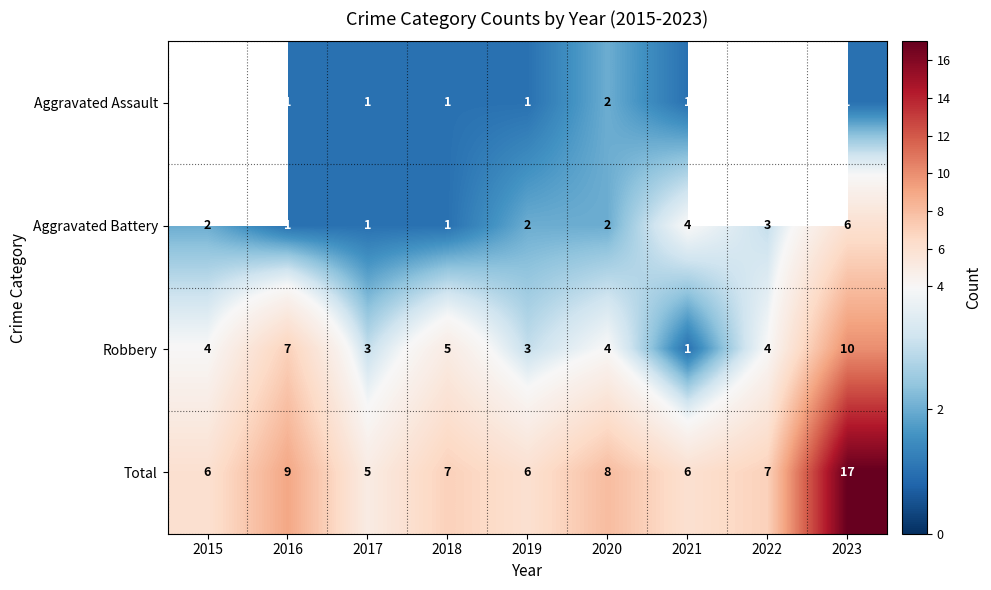

Between 2023 and 2017, which is larger?

2023